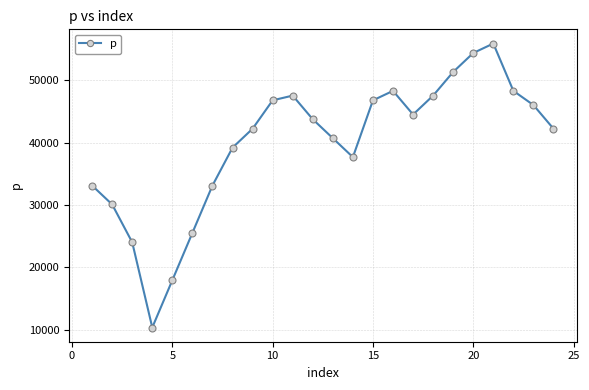

What is the maximum value shown in the chart?

55920.0